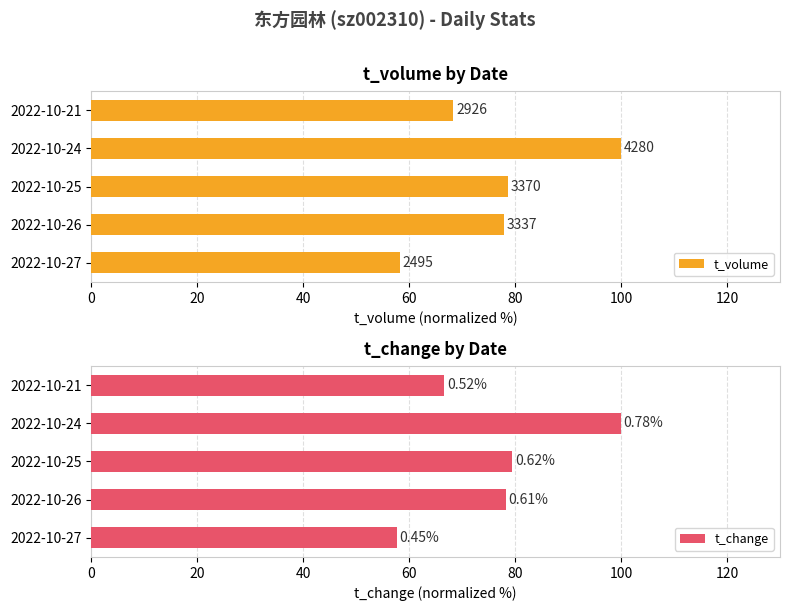

Which series has the largest total across all categories?

t_volume